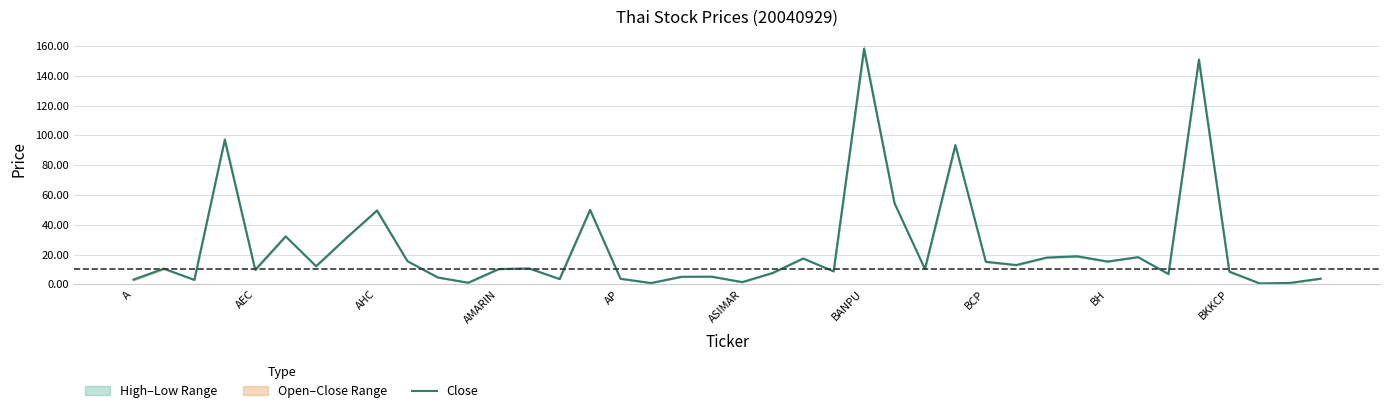

What is the value of the 16th point from the left?

50.0